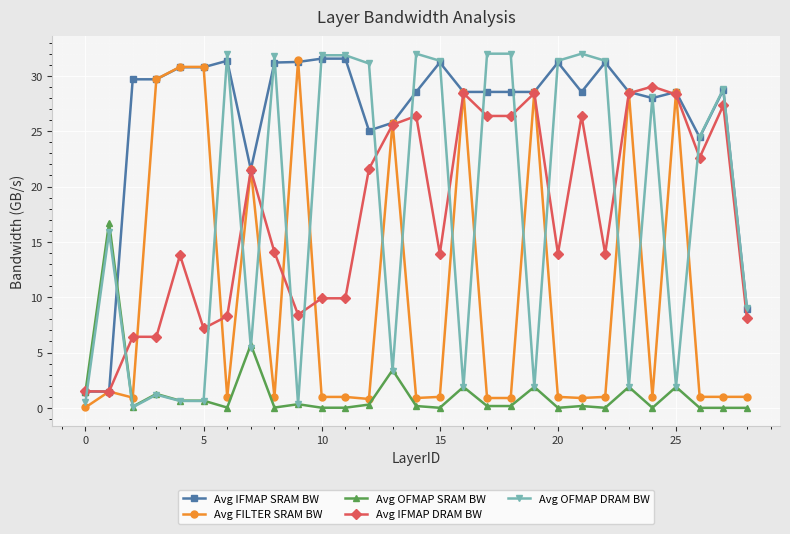

What is the value of the Avg FILTER SRAM BW point at the 28th from the left?

1.0